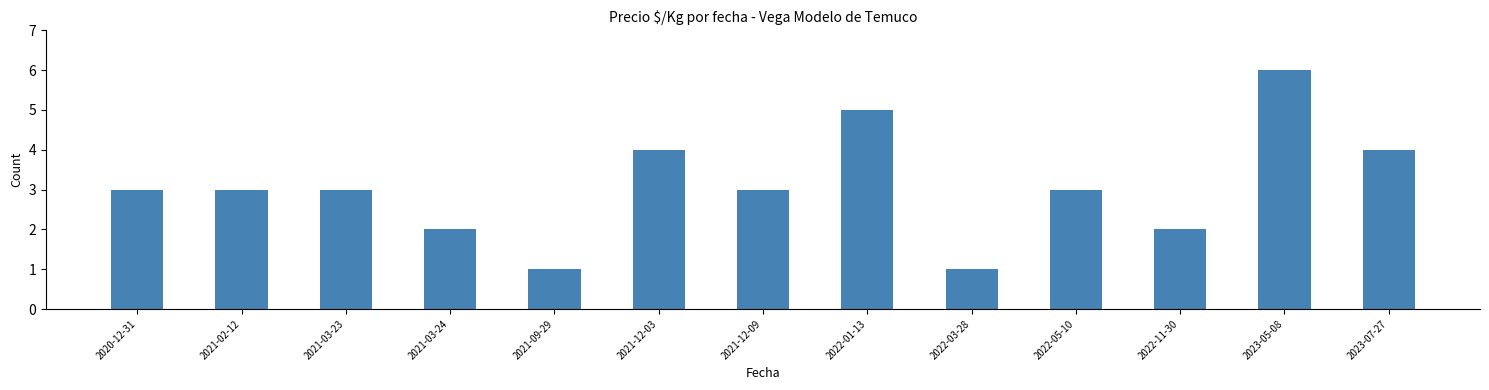

At which category does the chart reach its peak across all series?

2023-05-08